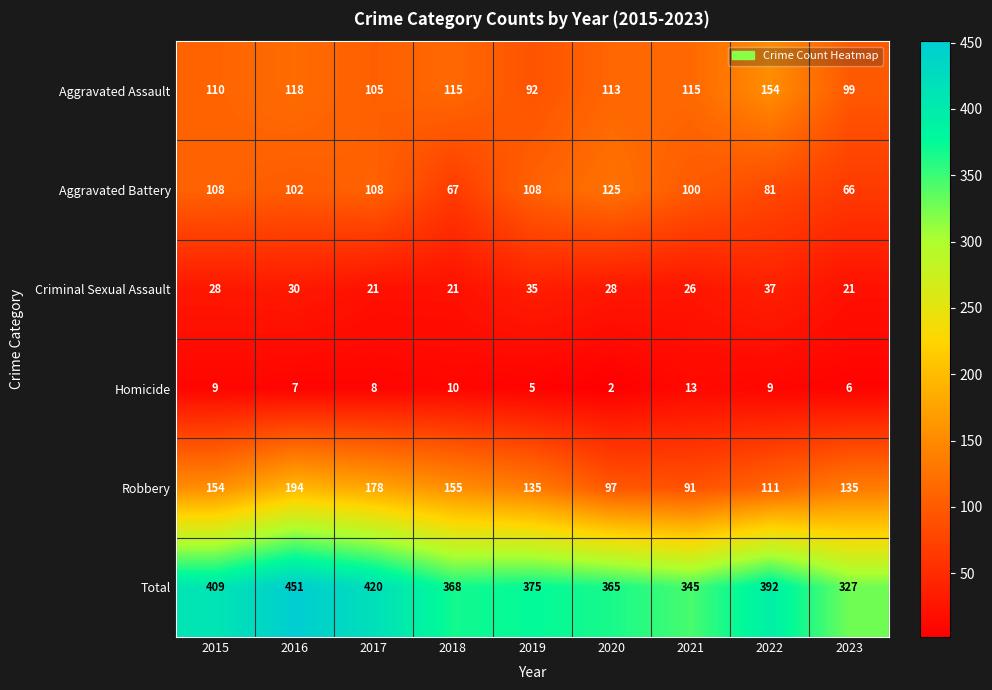

What is the difference between the highest and lowest values at 2021?

332